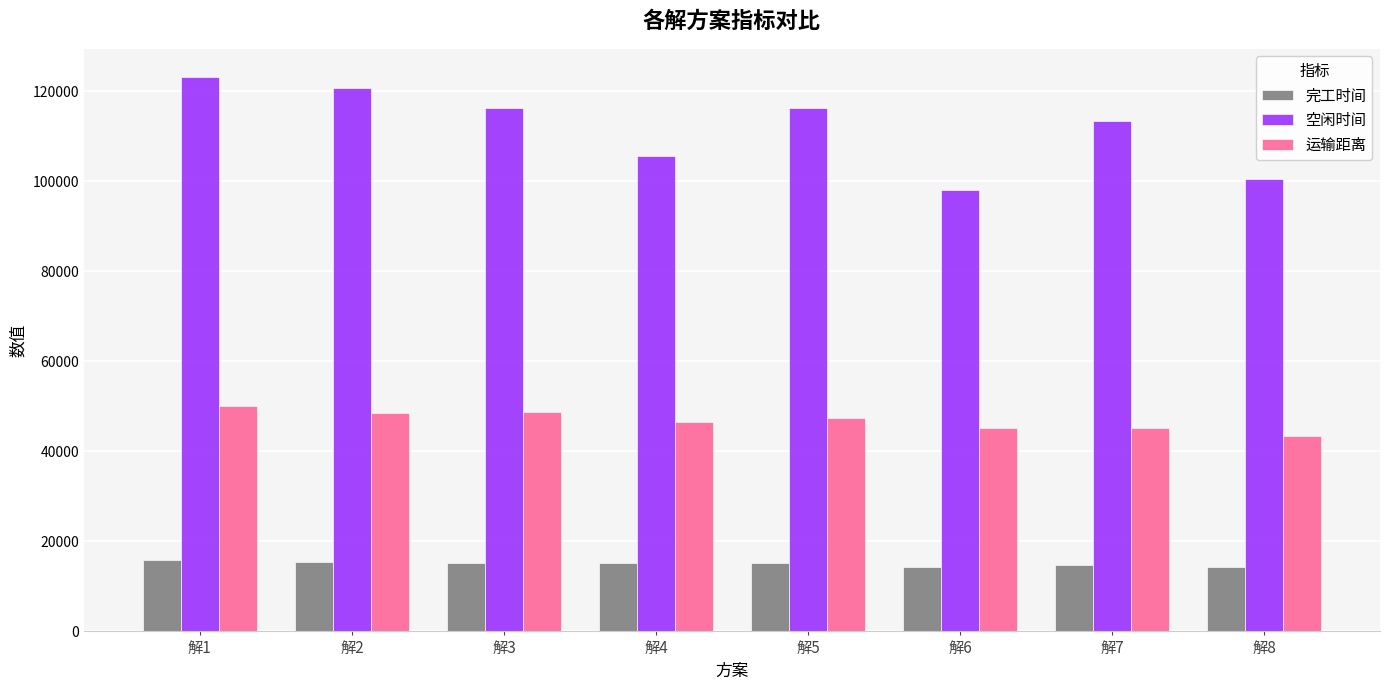

How many distinct data groups are displayed?

3